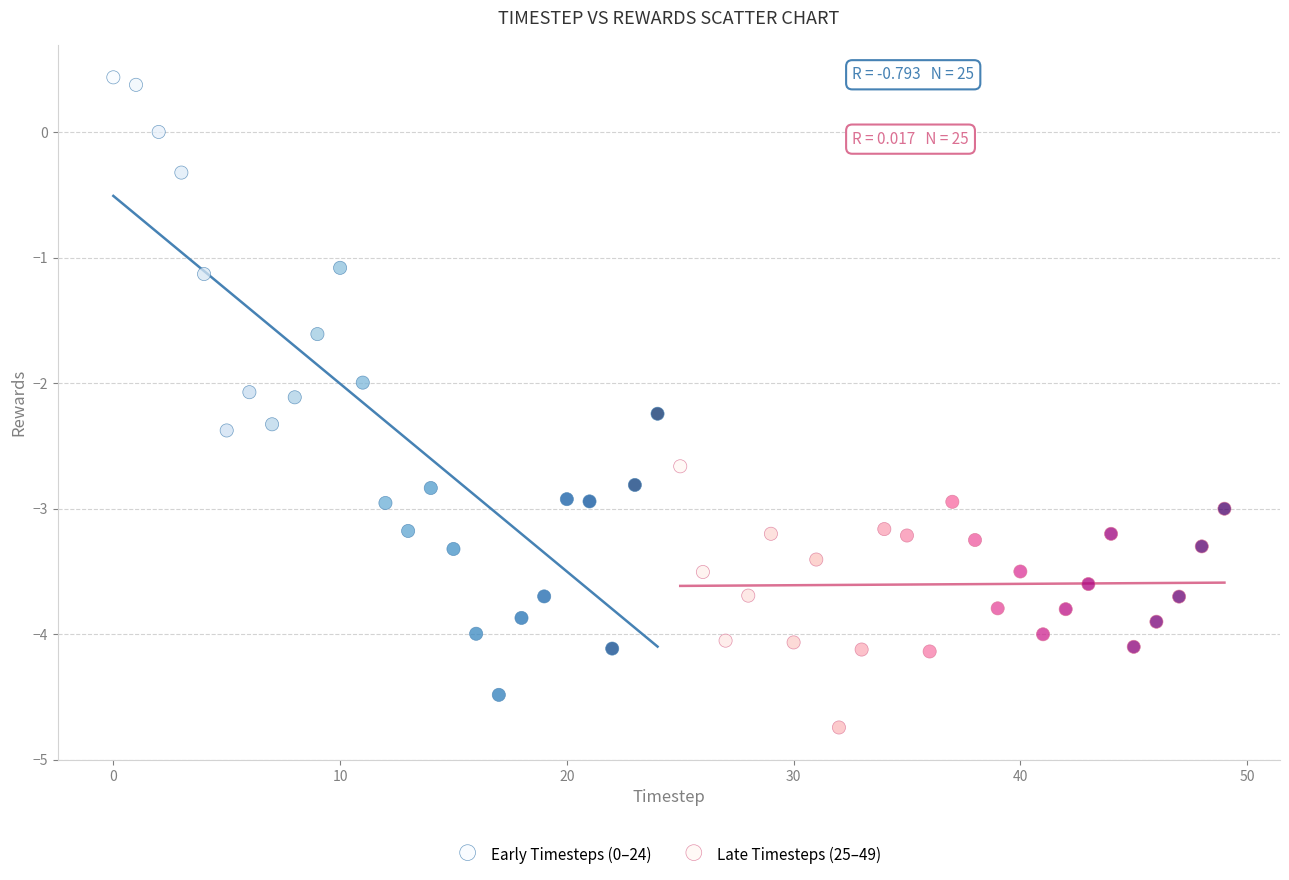

Which series reaches the minimum Y coordinate?

Late Timesteps (25–49)